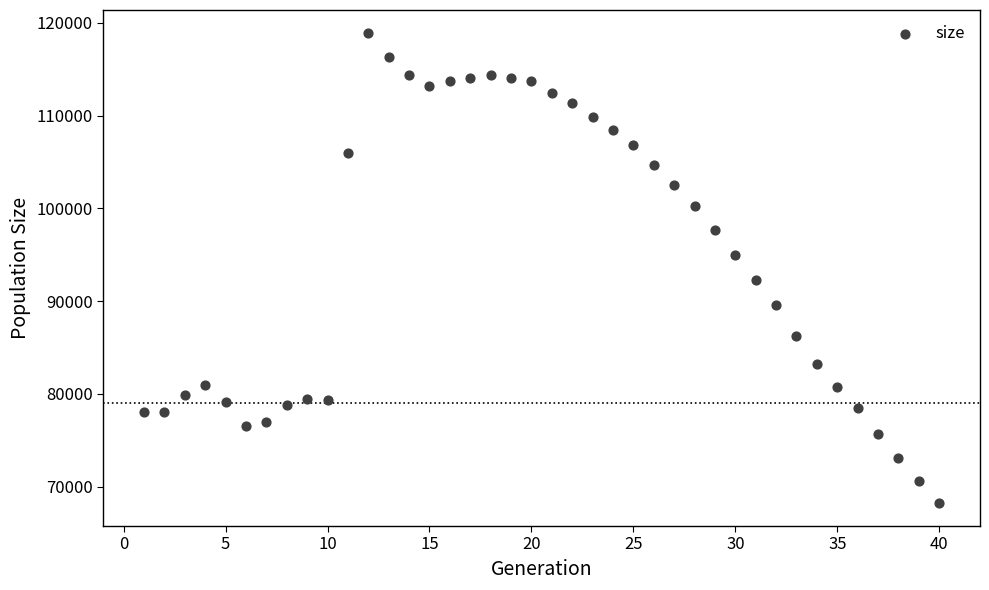

What is the range of X values (max minus min)?

39